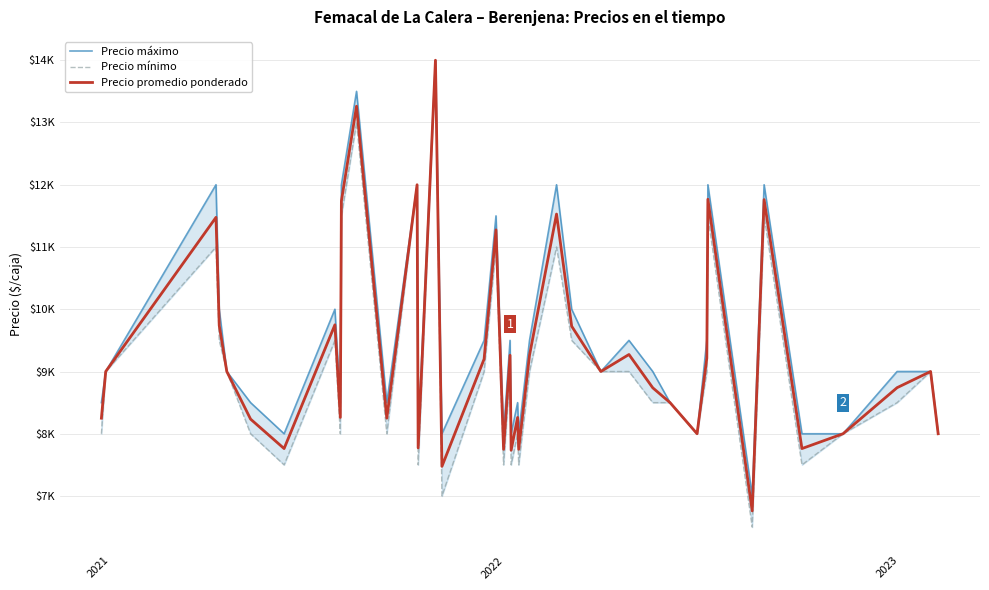

What is the difference between the maximum and second lowest values in the Precio promedio ponderado series?

6524